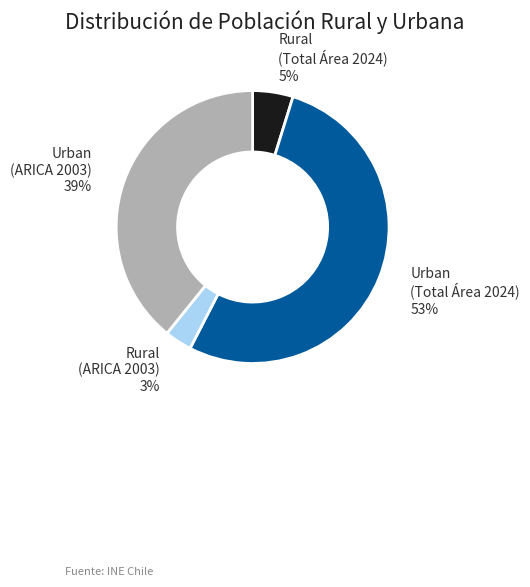

To the nearest percent, what is the difference between the largest and smallest slice percentages?

50%